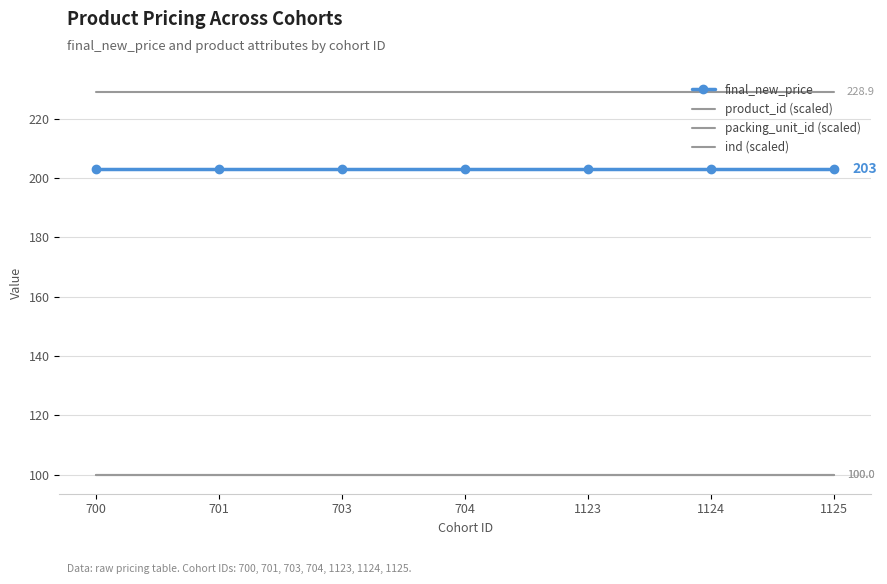

At which label does product_id (scaled) reach its peak?

700